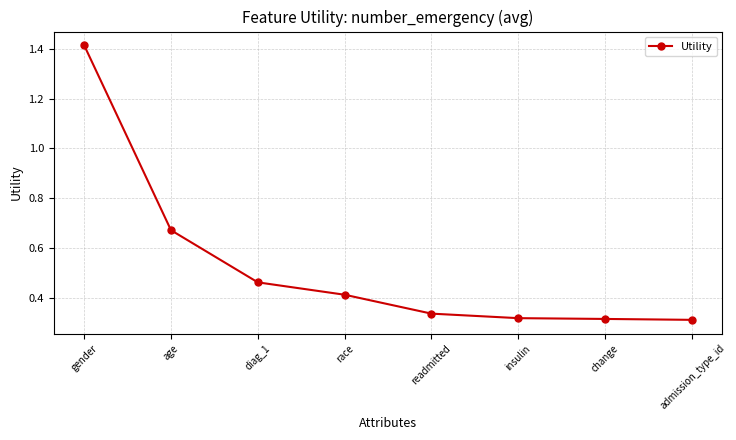

Count the number of categories in the chart.

8